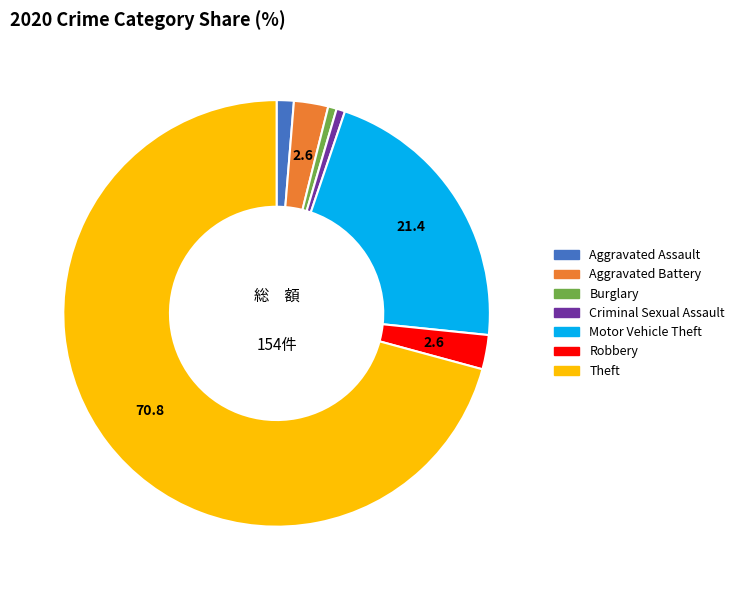

Which category has the biggest portion of the pie?

Theft